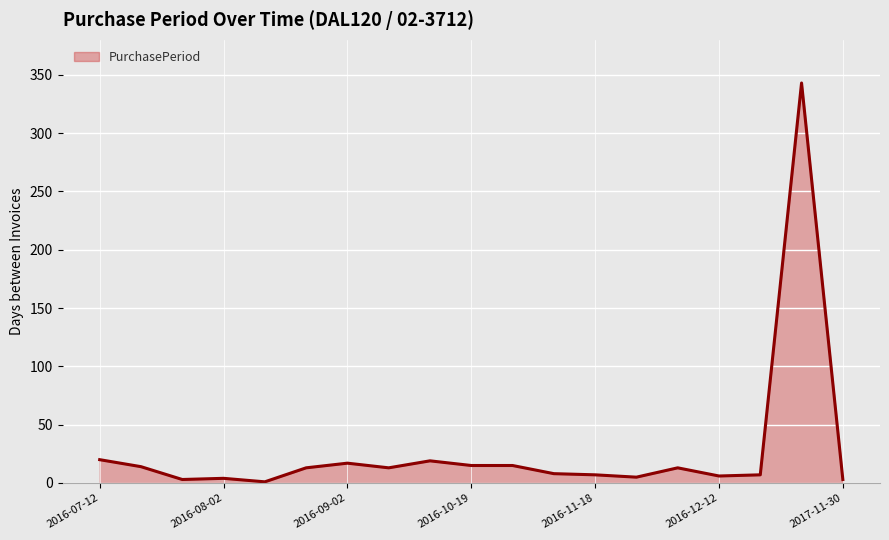

What is the maximum value shown in the chart?

343